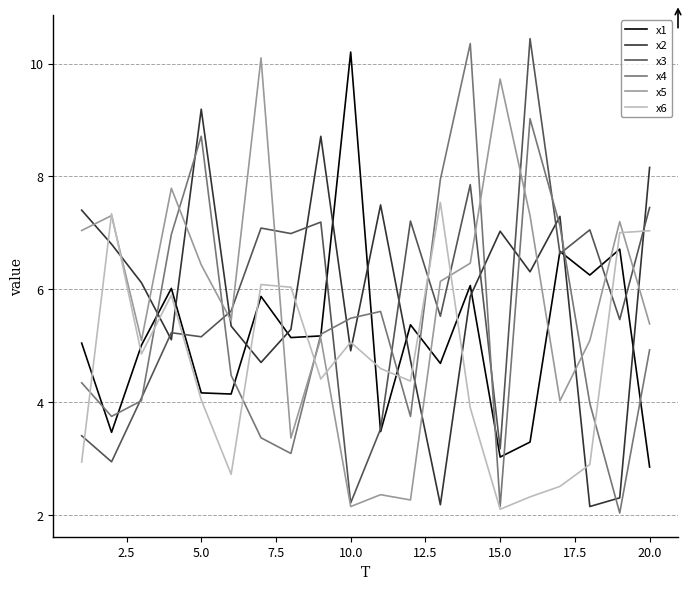

Does the chart display data point markers on the line(s)?

No